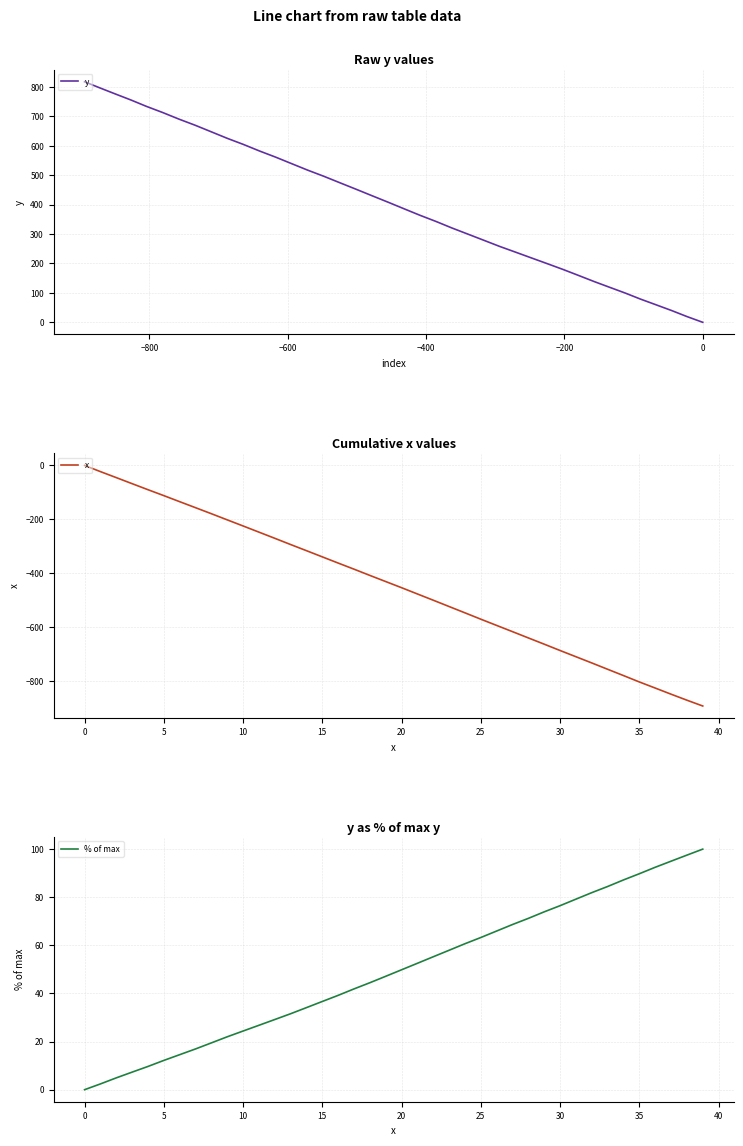

Is it true that x equals -385.3 at 17?

True